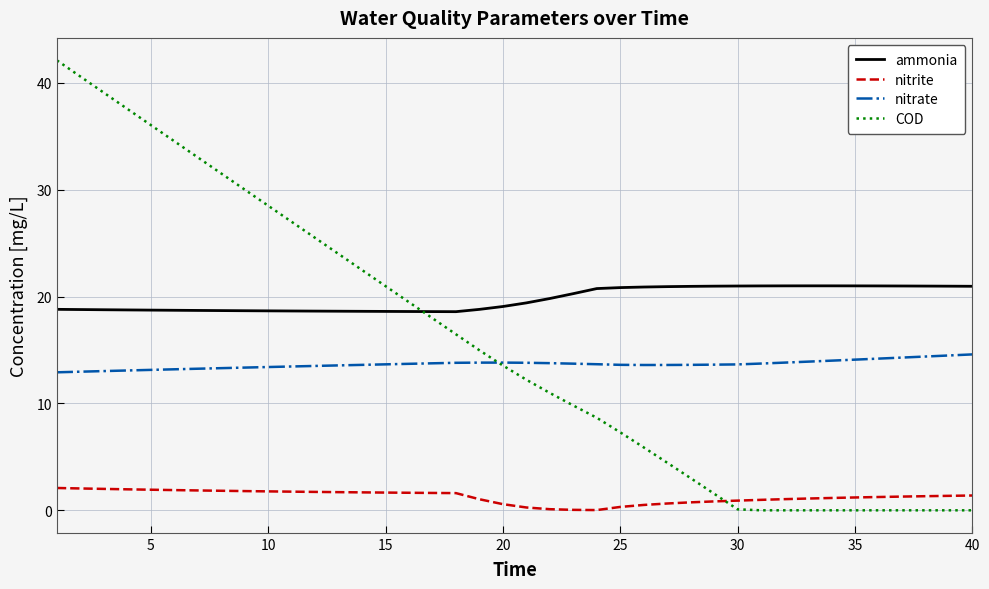

Which series has the largest total across all categories?

ammonia